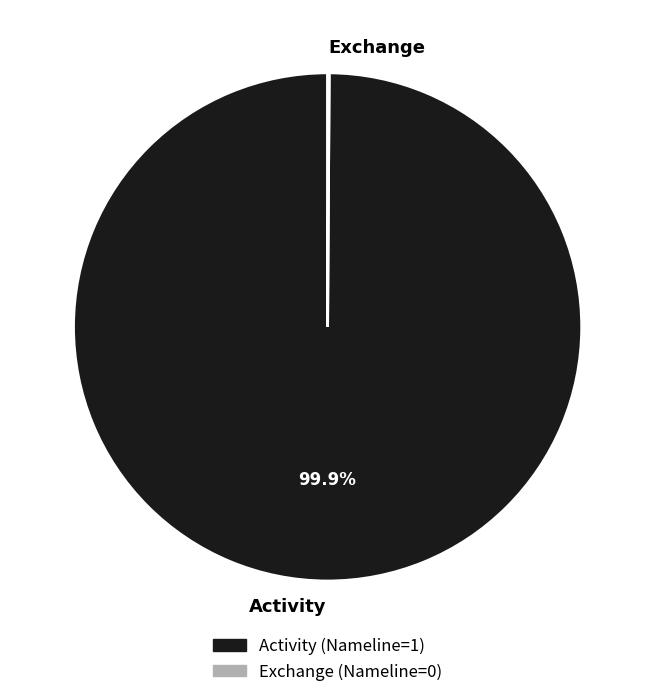

Which category has the biggest portion of the pie?

Activity